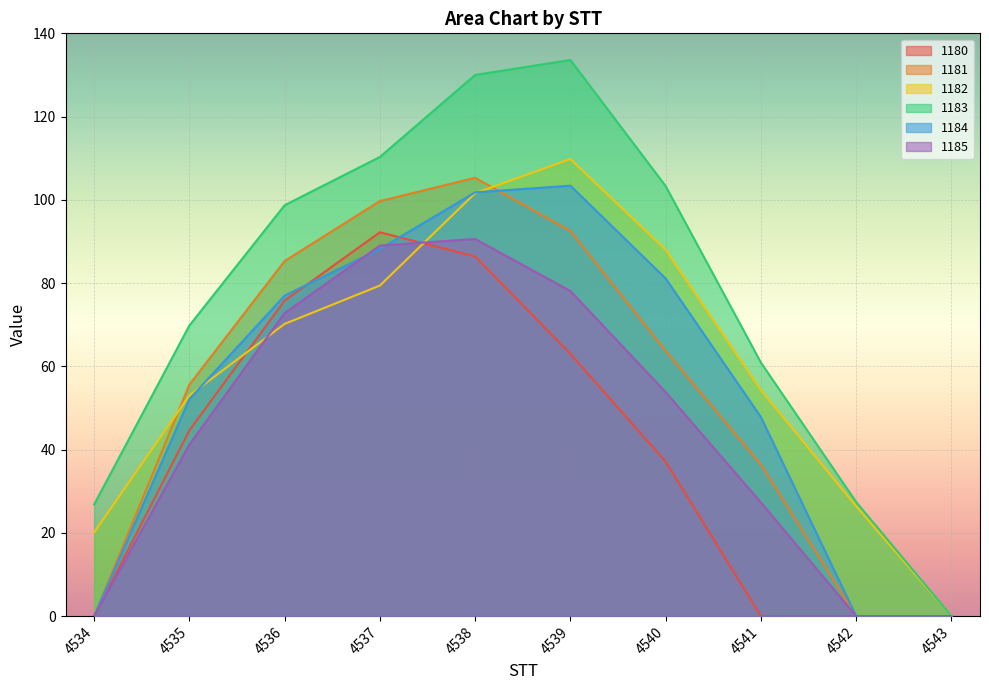

What is the sum of all 1180 values?

399.1